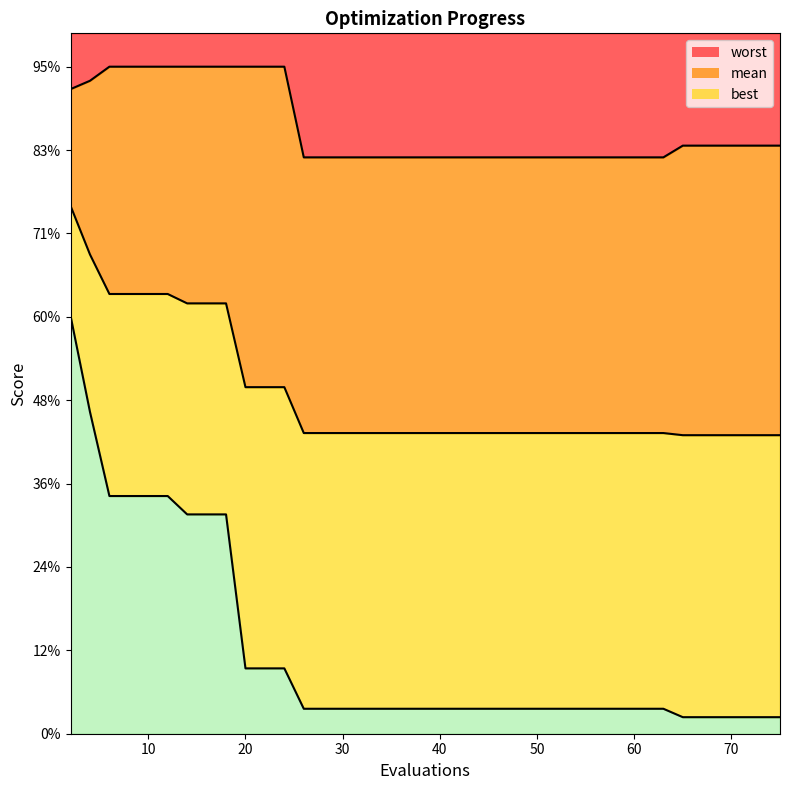

What is the value of the mean point at the 32nd from the left?

1.8